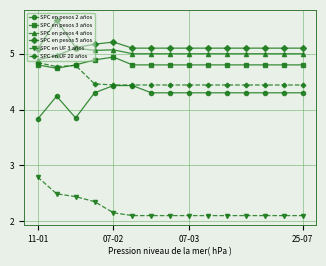

Which series has the largest total across all categories?

SPC en pesos 5 años